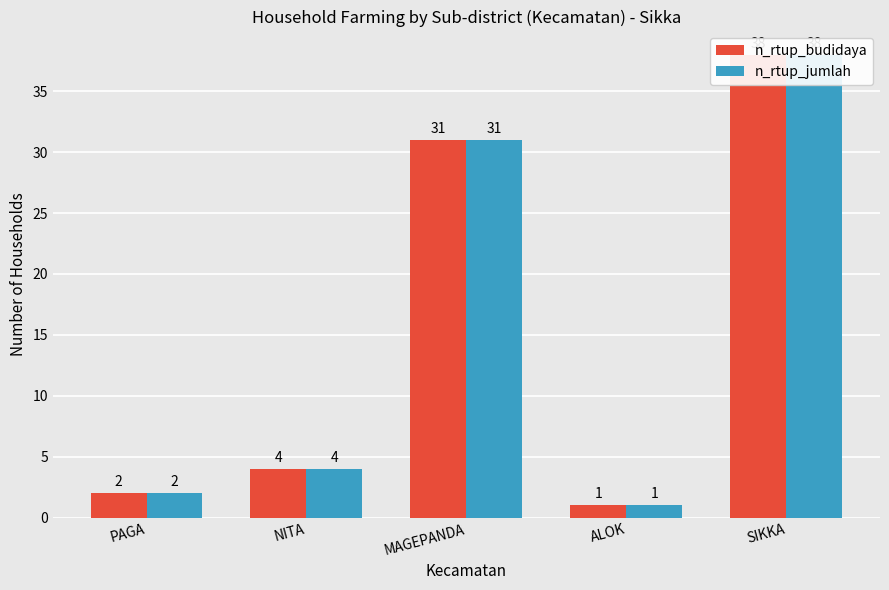

What is the value of the n_rtup_jumlah bar at the 3rd from the left?

31